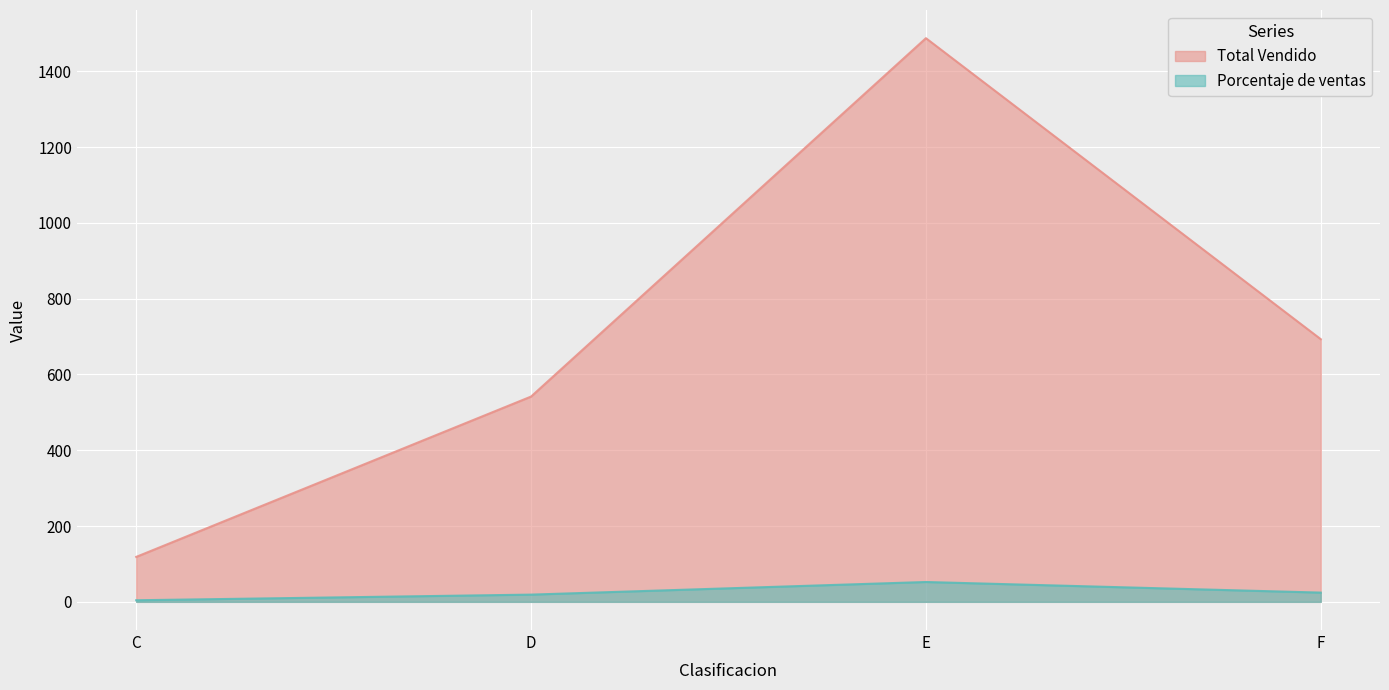

At which category is the sum across all series the highest?

E